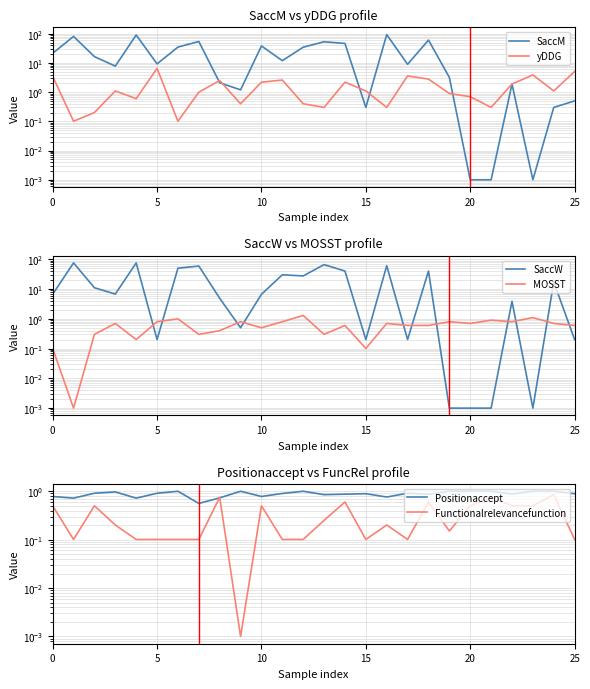

What is the spread (max minus min) of values at 7?

59.4